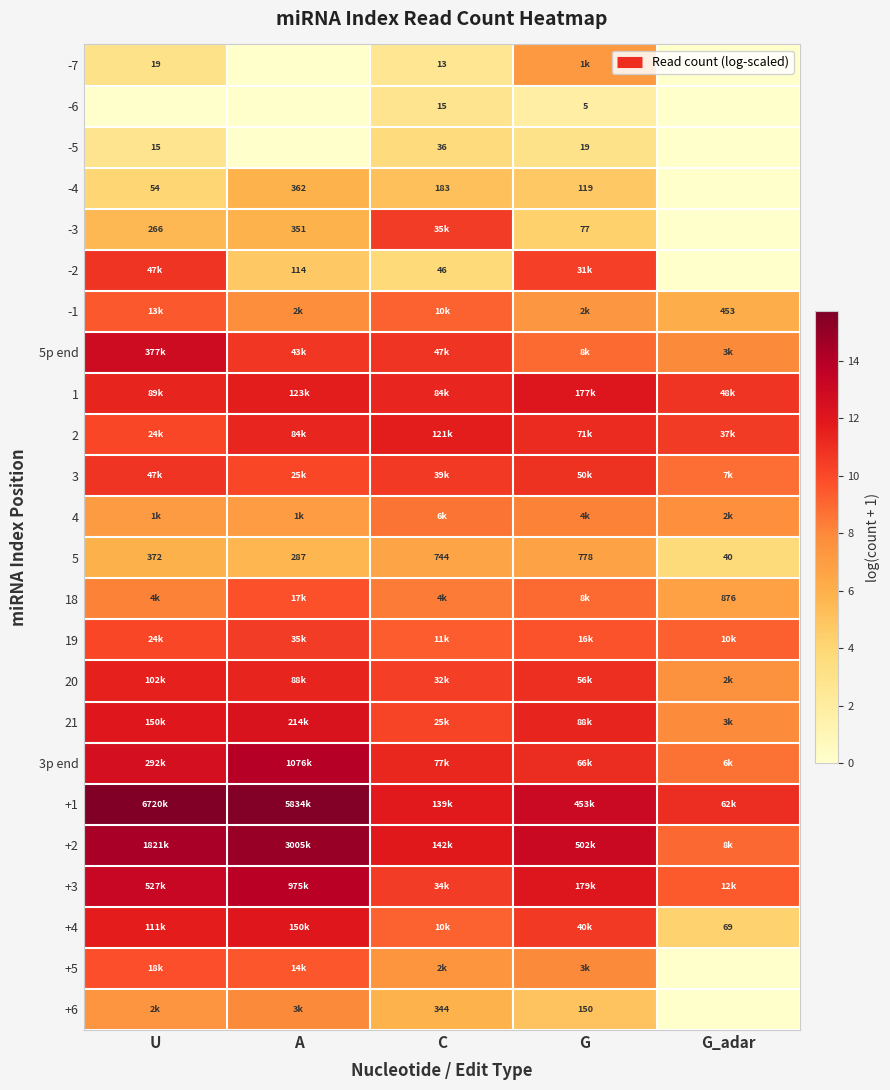

What is the difference between the highest and lowest values at U?

15.7